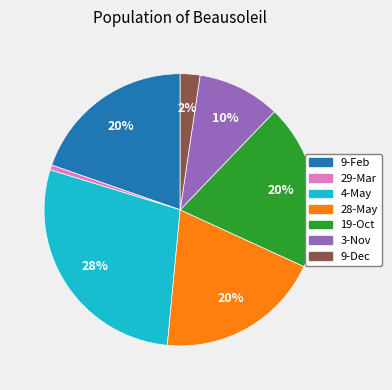

Which category has the biggest portion of the pie?

4-May